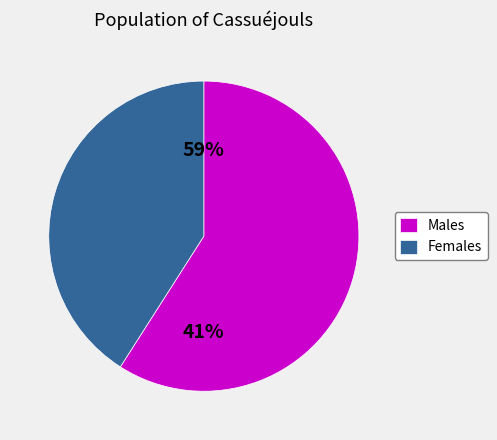

Combined, do 19 and 9 account for over 50%?

No